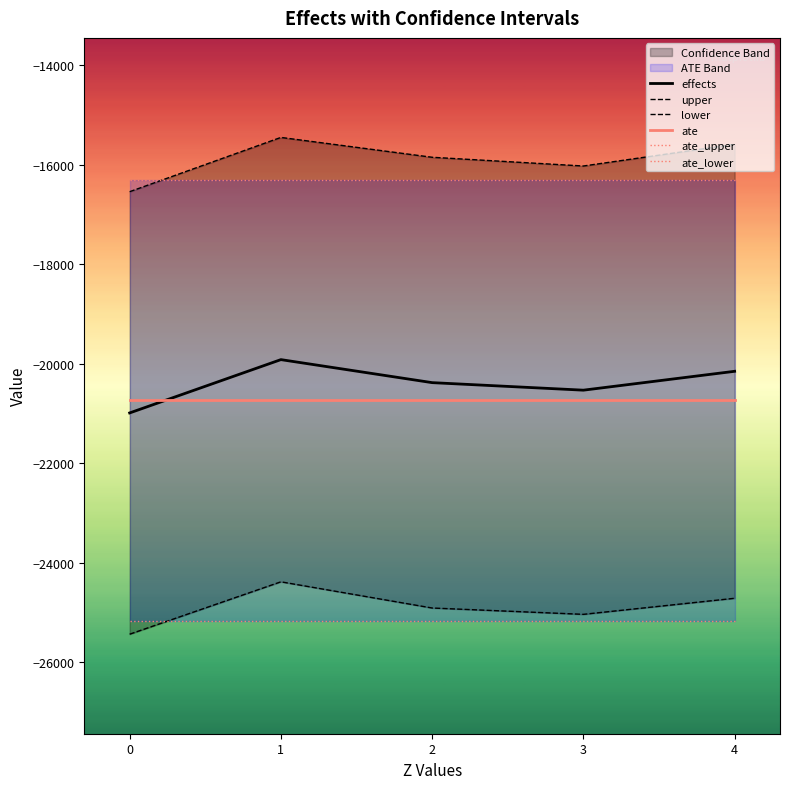

True or false: upper and effects intersect in this chart.

False